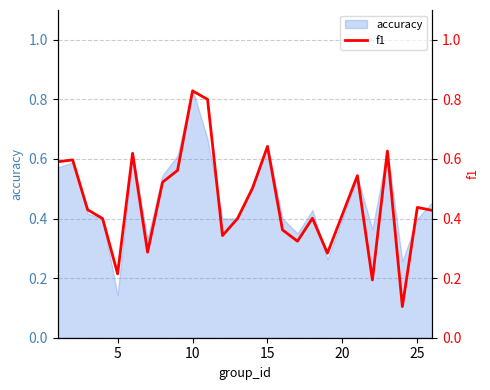

True or false: accuracy has a value of 0.0 at 5.

False